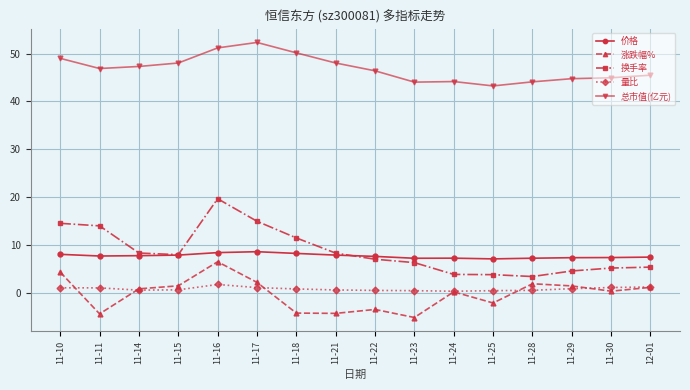

What is the minimum value shown in the chart?

-5.1